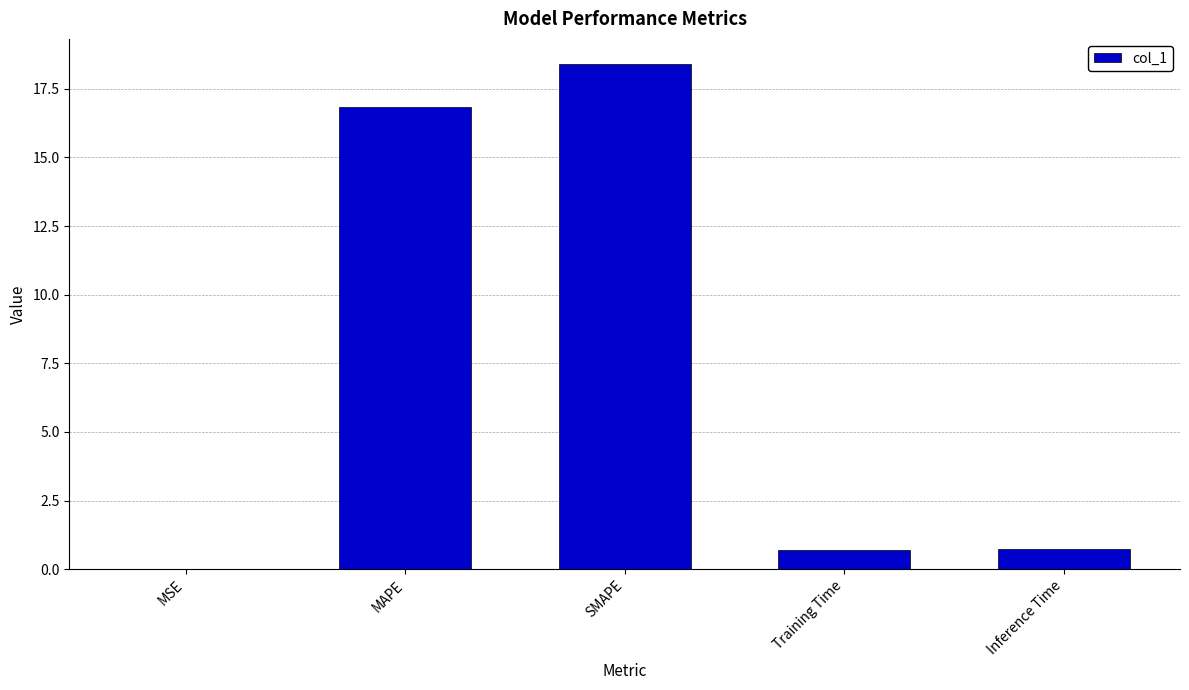

At which label is the value closest to 9?

MAPE